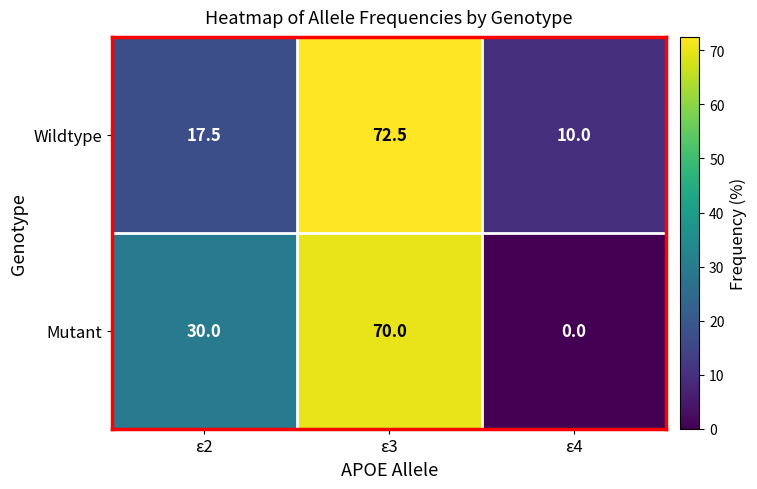

Which series changed the most between ε2 and ε3?

Wildtype